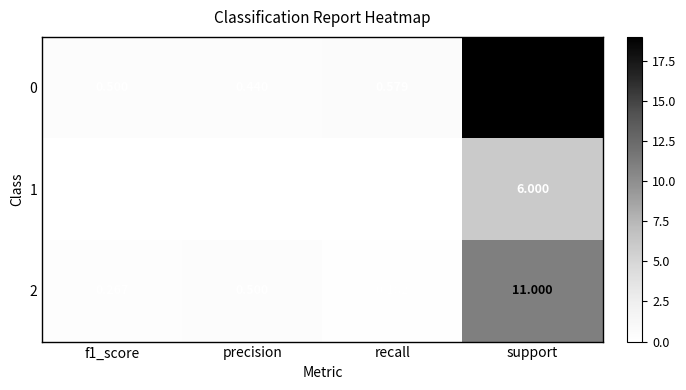

At which category does the chart reach its peak across all series?

support